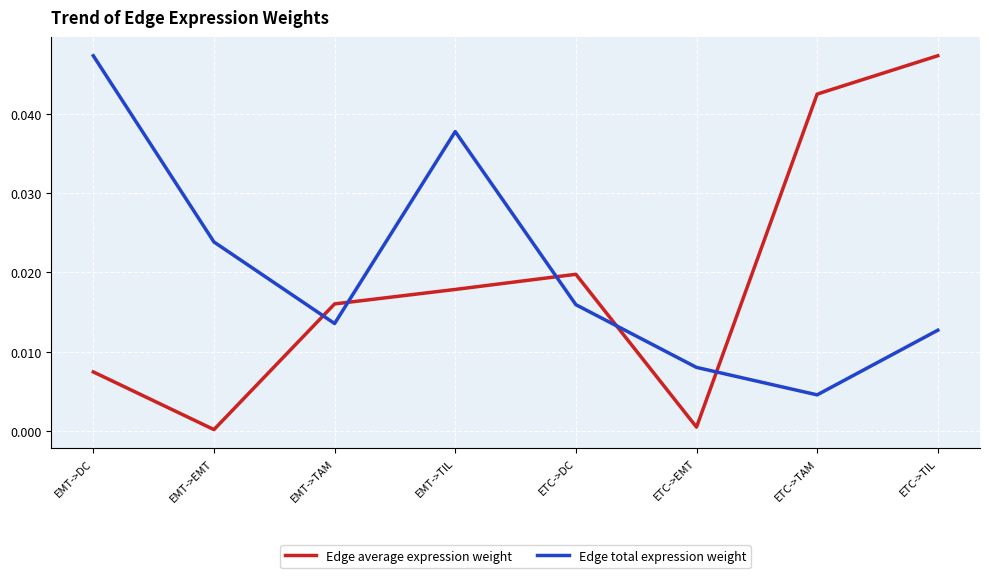

Where is the first local maximum for Edge average expression weight?

ETC->DC